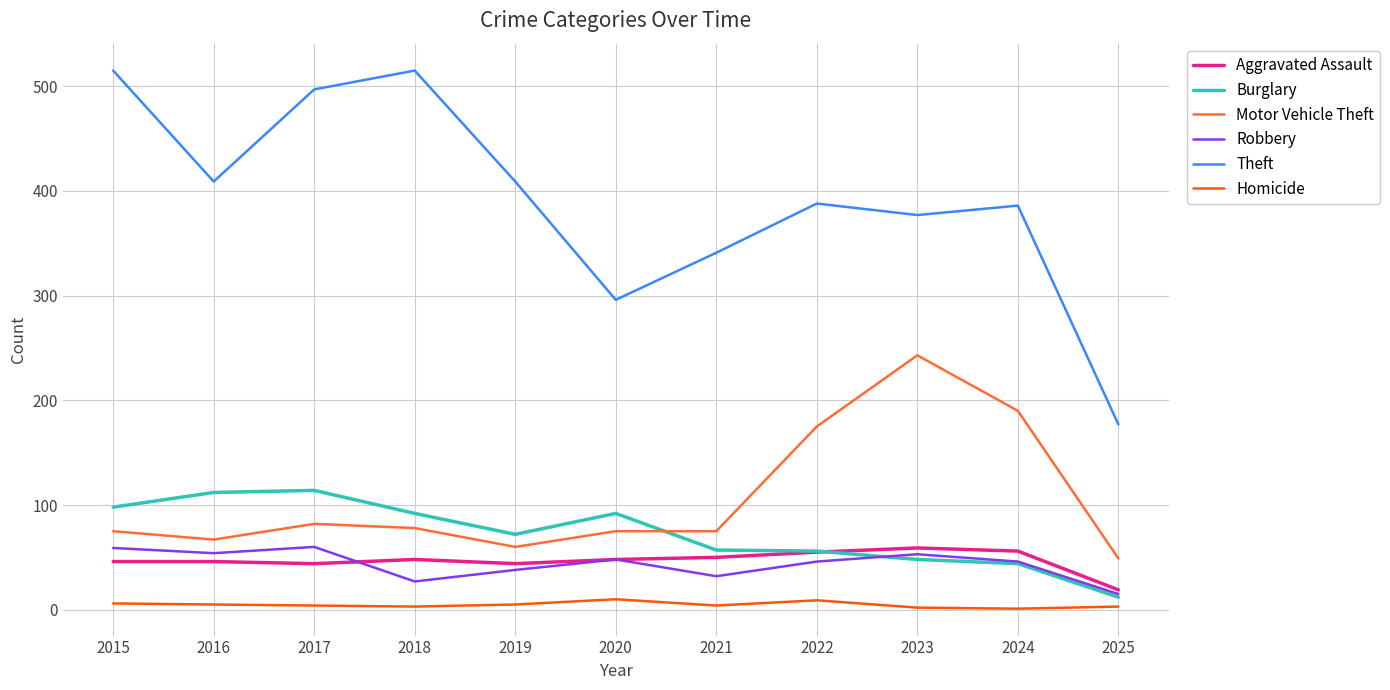

The Burglary series shows 57 at 2021. True or false?

True